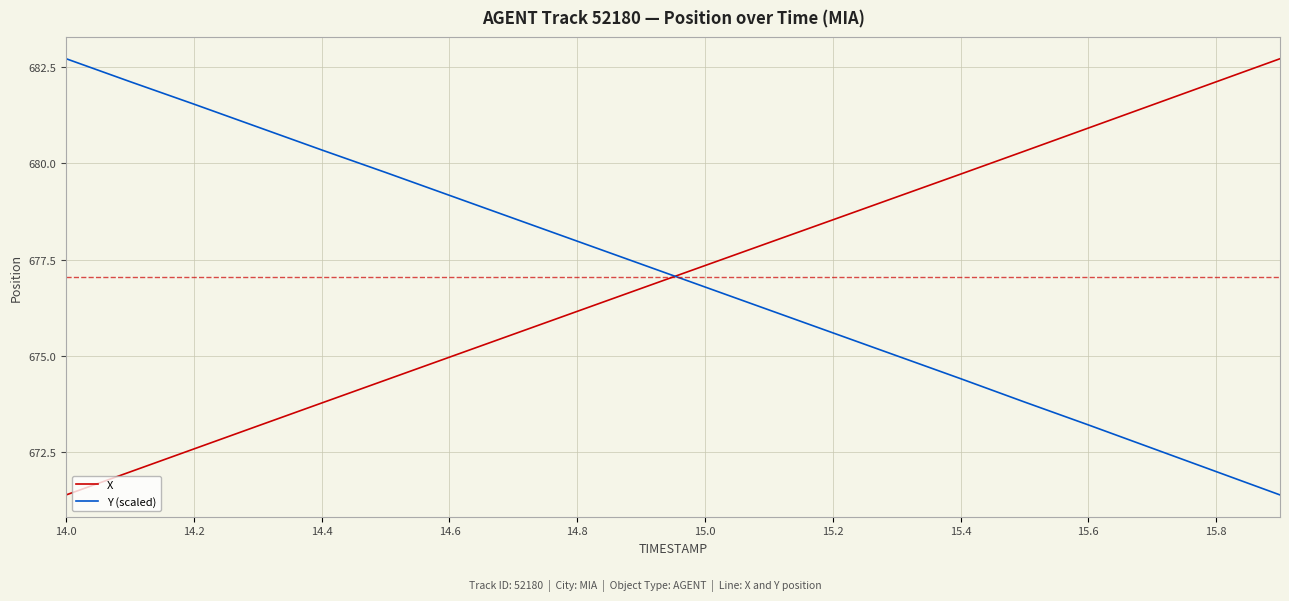

How many intersections are there between X and Y (scaled)?

1